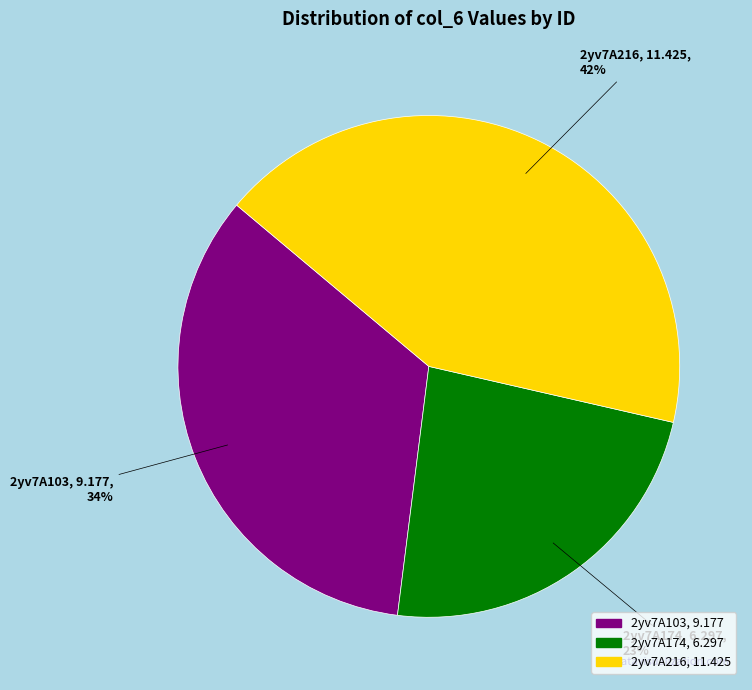

What is the largest slice in the pie chart?

2yv7A216